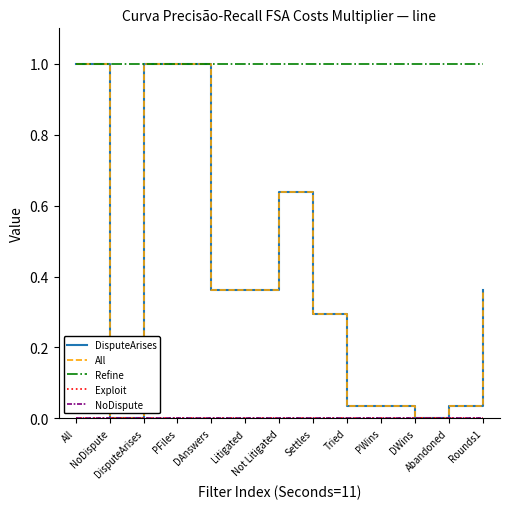

Between DWins and NoDispute, which is larger?

DWins